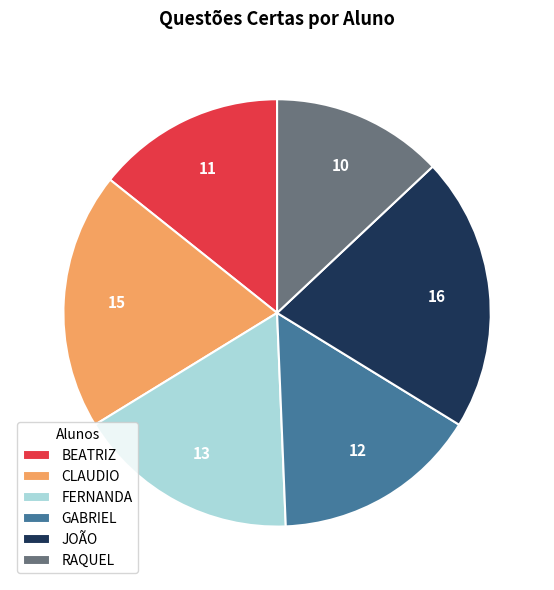

The BEATRIZ slice represents 14% of the pie. True or false?

True